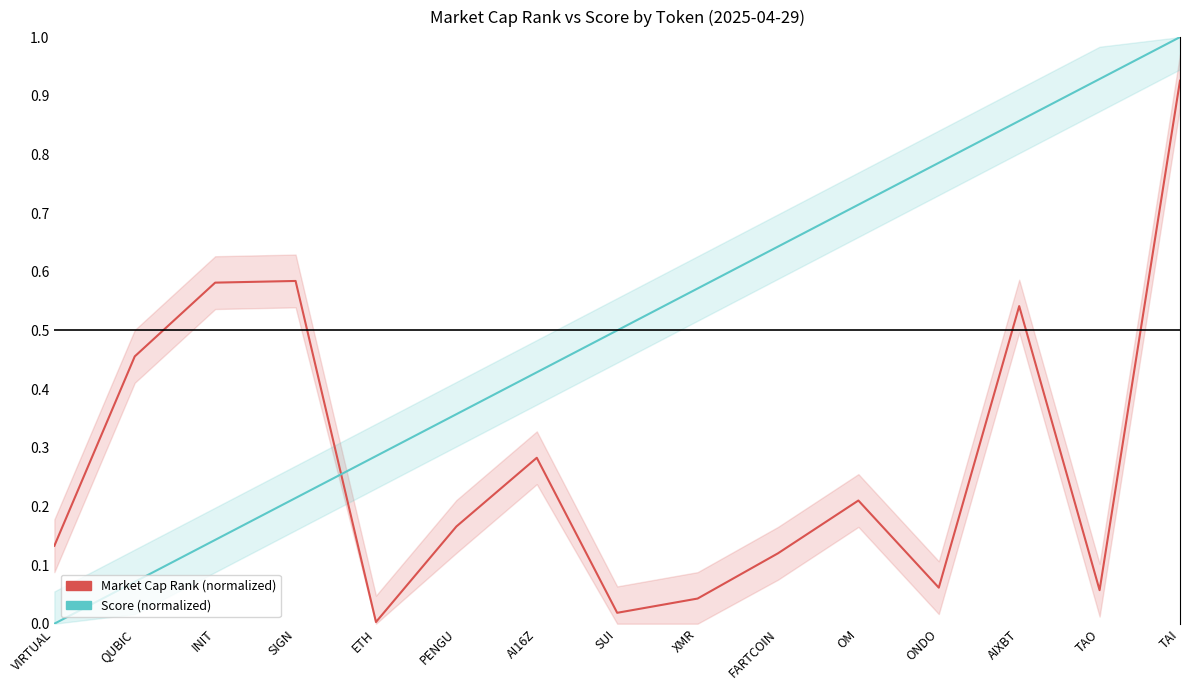

How many times do Score (normalized) and Market Cap Rank (normalized) cross each other?

1